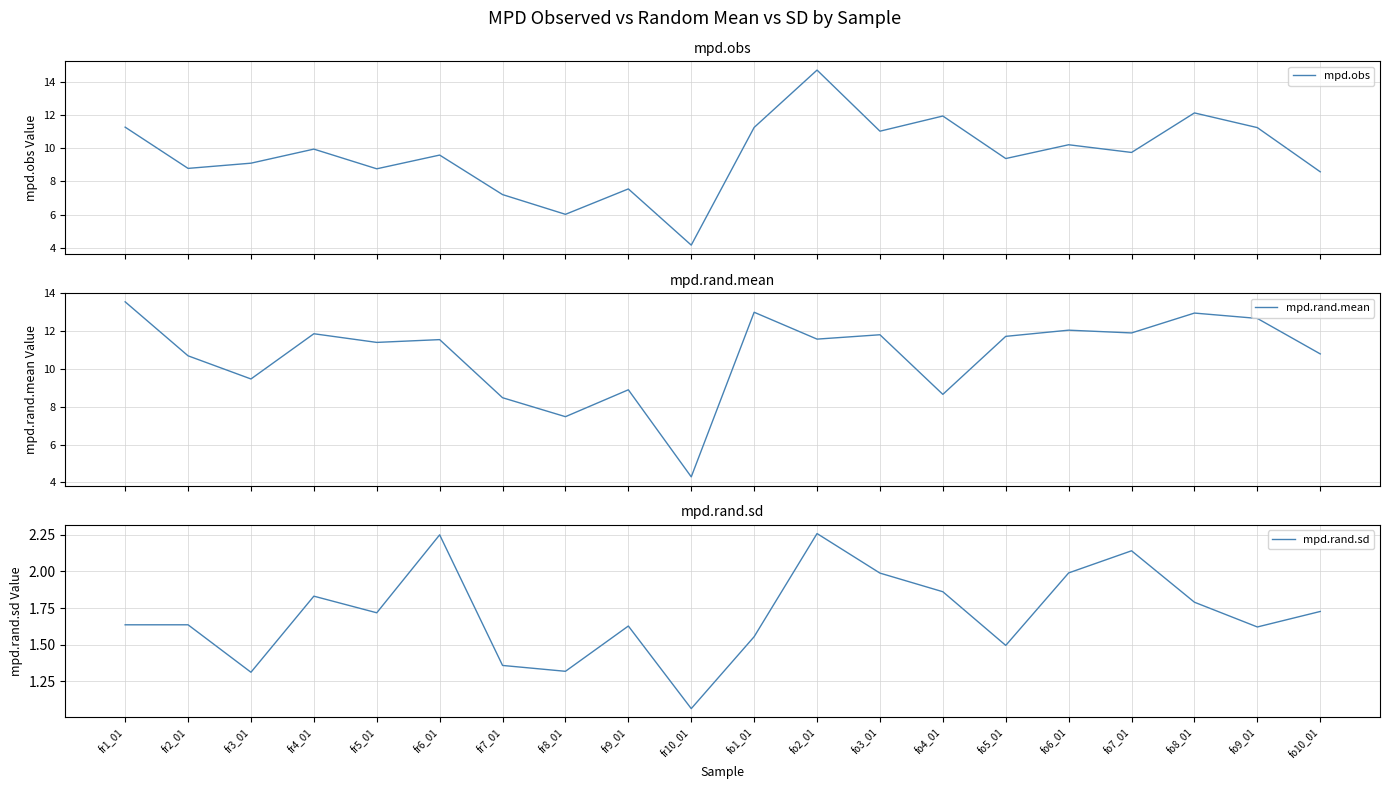

True or false: mpd.obs and mpd.rand.mean intersect in this chart.

True